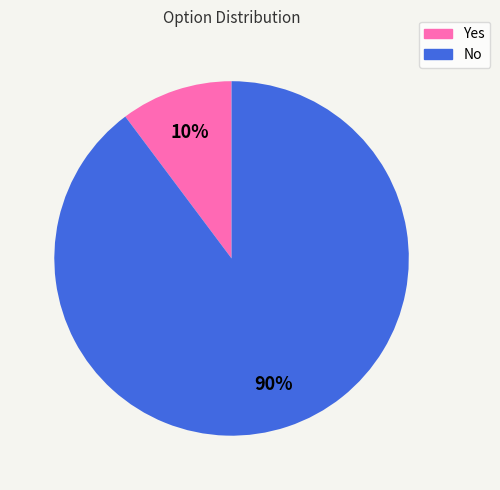

To the nearest percent, what is the difference between the largest and smallest slice percentages?

80%